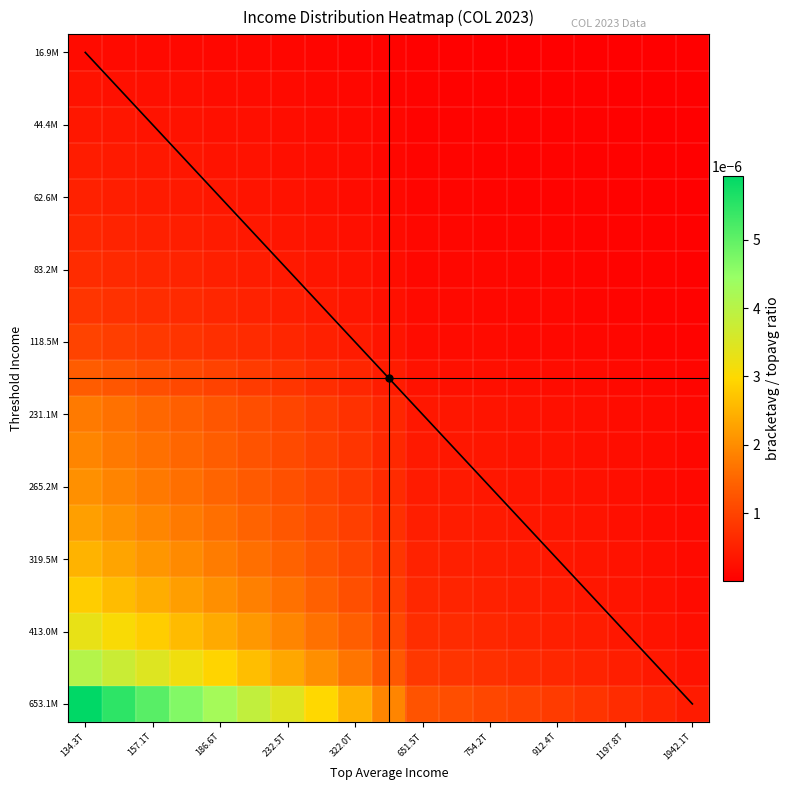

Which series has the largest total across all categories?

653.1M